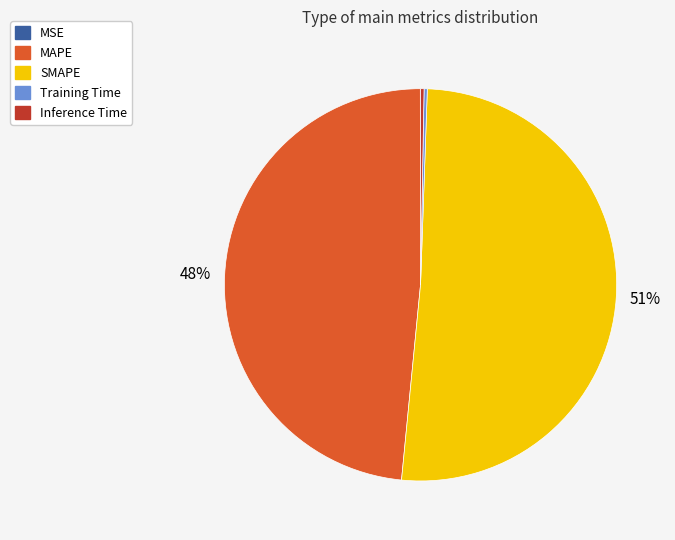

Which category has the biggest portion of the pie?

SMAPE